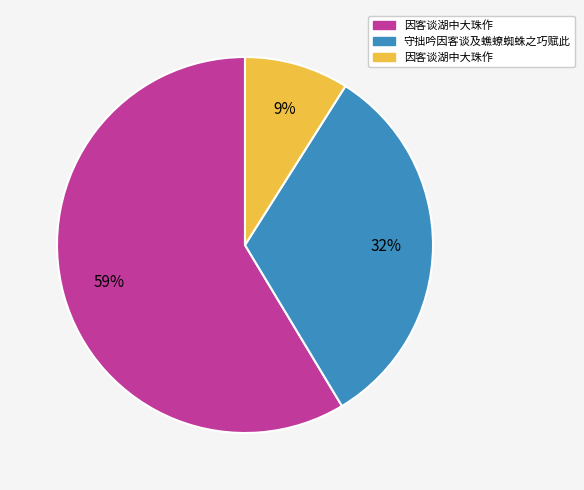

To the nearest percent, what is the average slice percentage?

33%